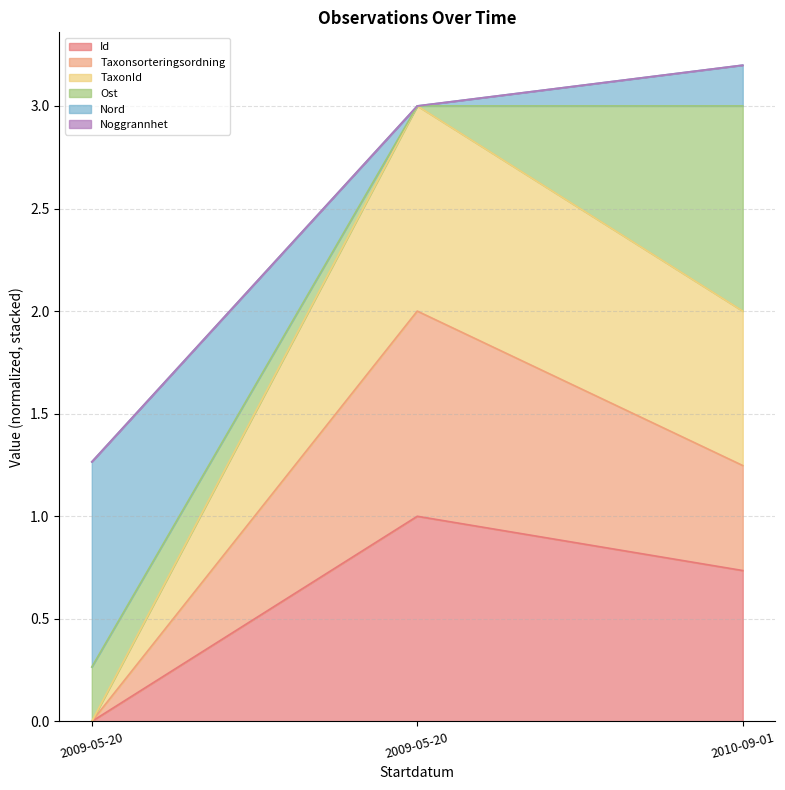

What is the highest value of the Taxonsorteringsordning series?

2.0